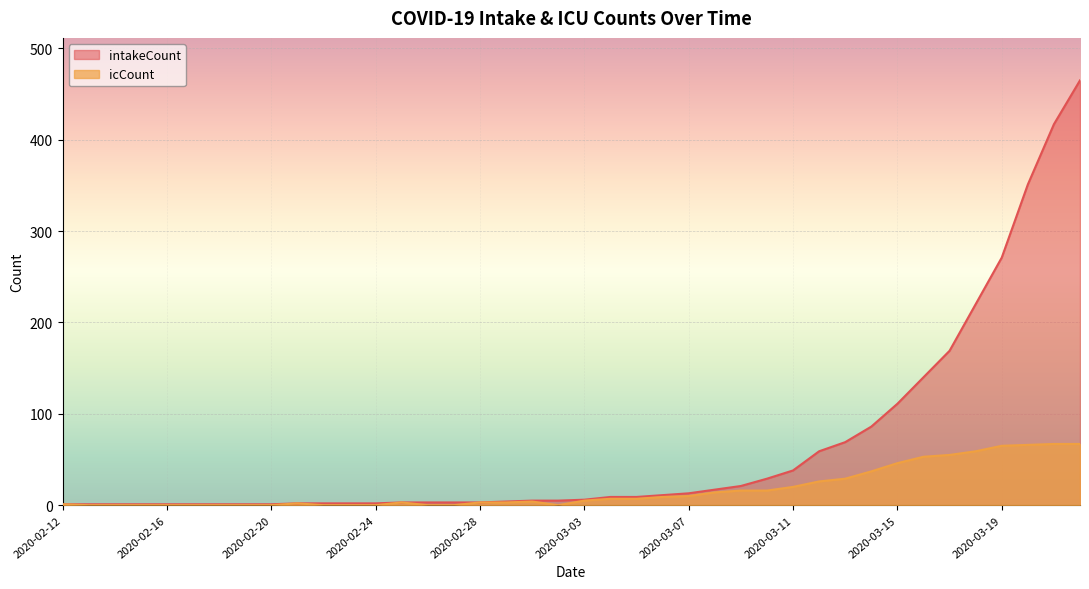

What value does the icCount series have at 2020-03-20, to the nearest 5?

65